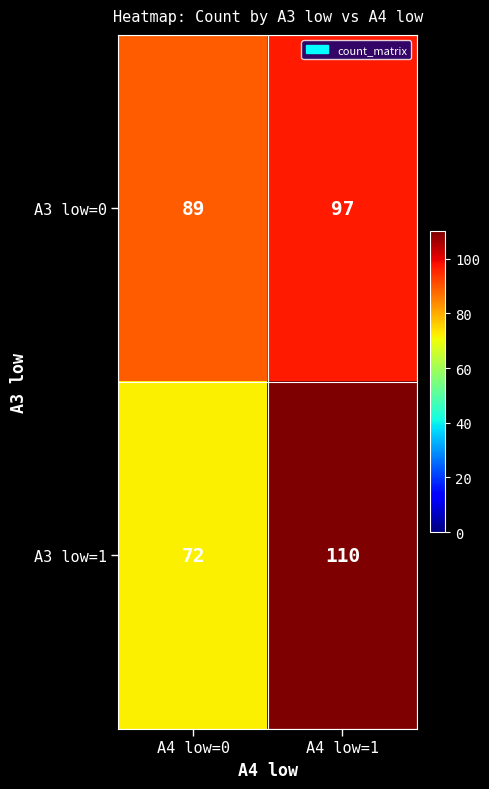

At which category is the sum across all series the highest?

A4 low=1